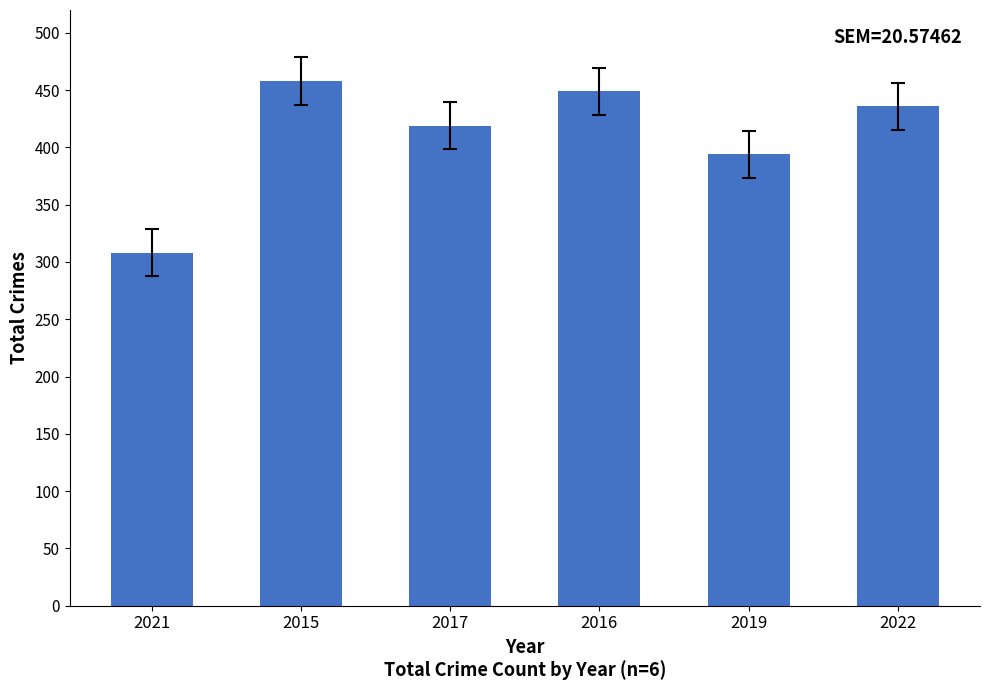

Reading left to right, what are all the values shown in this chart?

2021=308	2015=458	2017=419	2016=449	2019=394	2022=436